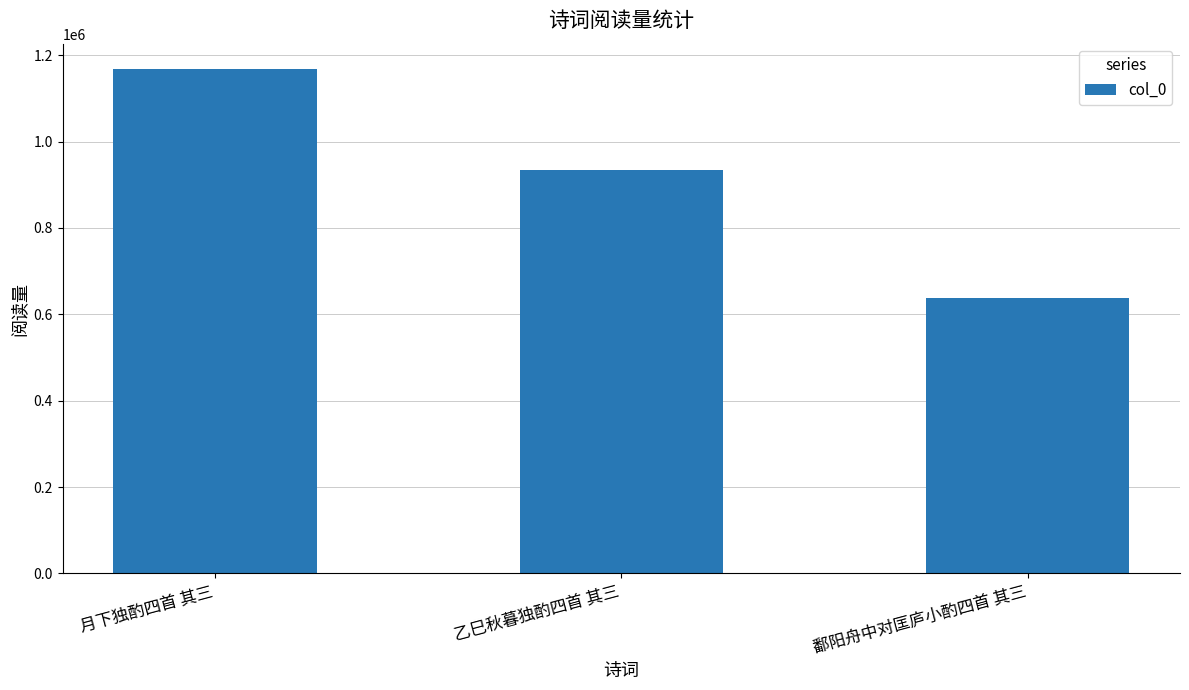

Reading left to right, what are all the values shown in this chart?

月下独酌四首 其三=1168152	乙巳秋暮独酌四首 其三=934920	鄱阳舟中对匡庐小酌四首 其三=638574